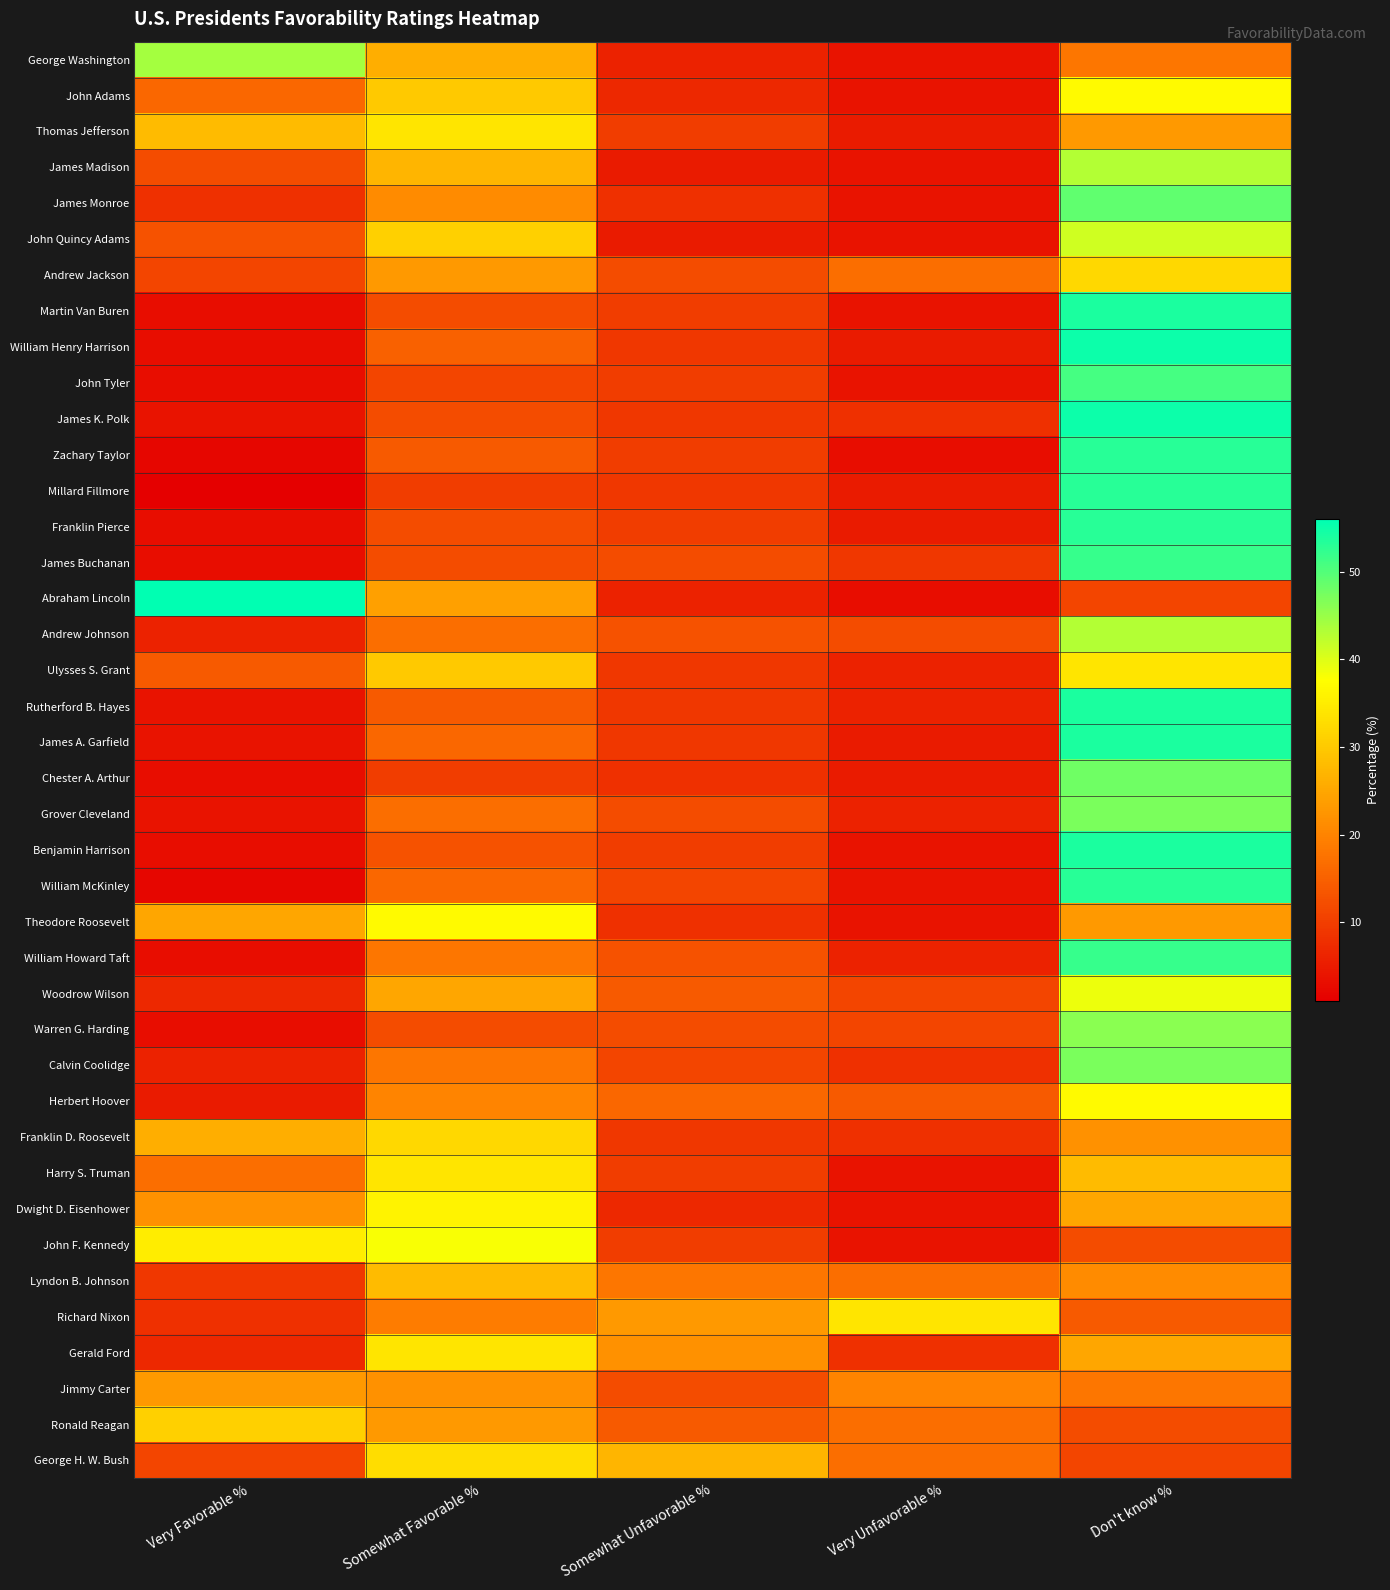

Count the number of categories in the chart.

5